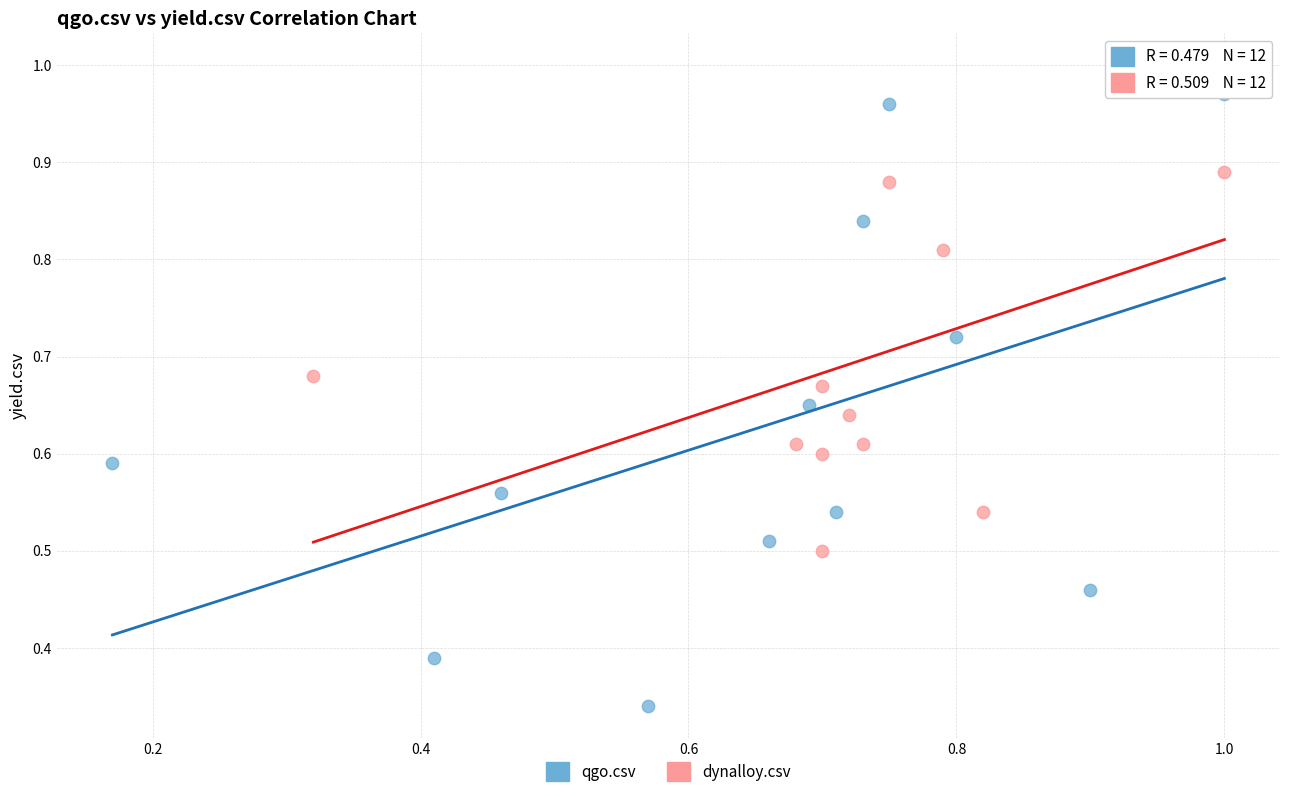

Which series contains the highest Y value?

dynalloy.csv